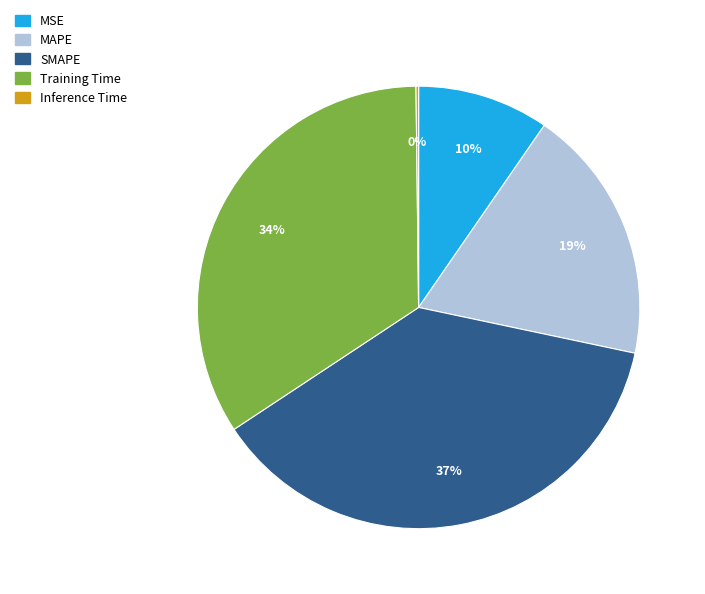

Which category has the biggest portion of the pie?

SMAPE